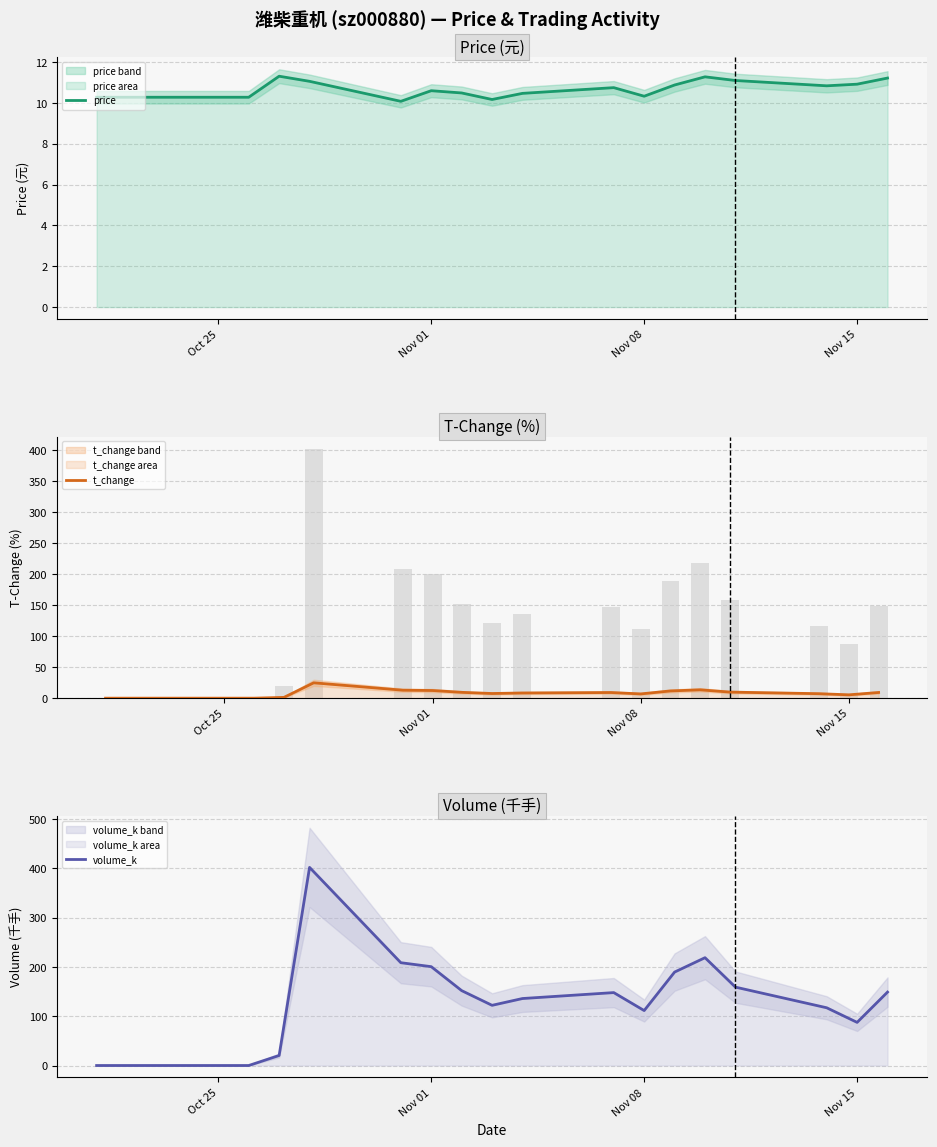

The value of price at Nov 08 is 2.2. True or false?

False